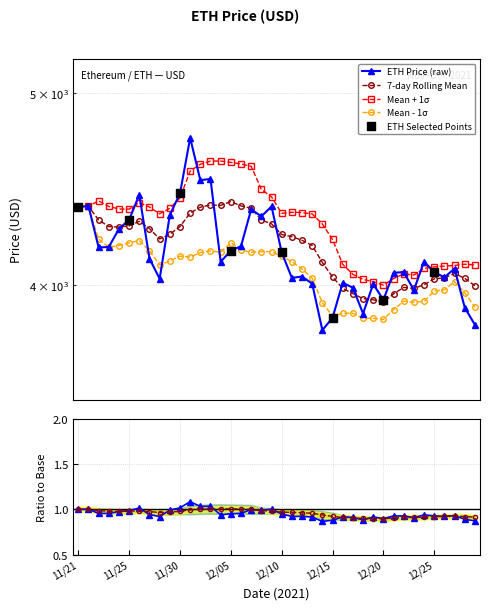

Which has a higher value, 12/06 or 11/30?

11/30